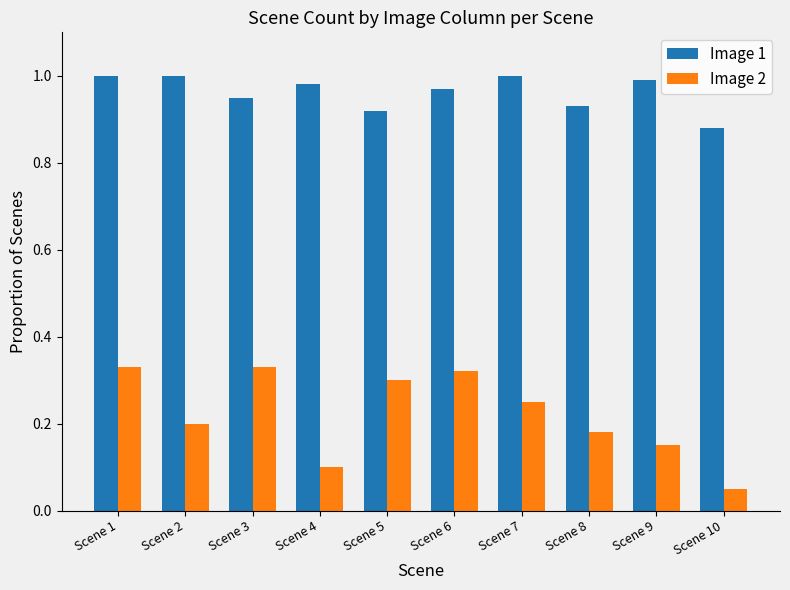

How many data points does each series have?

10